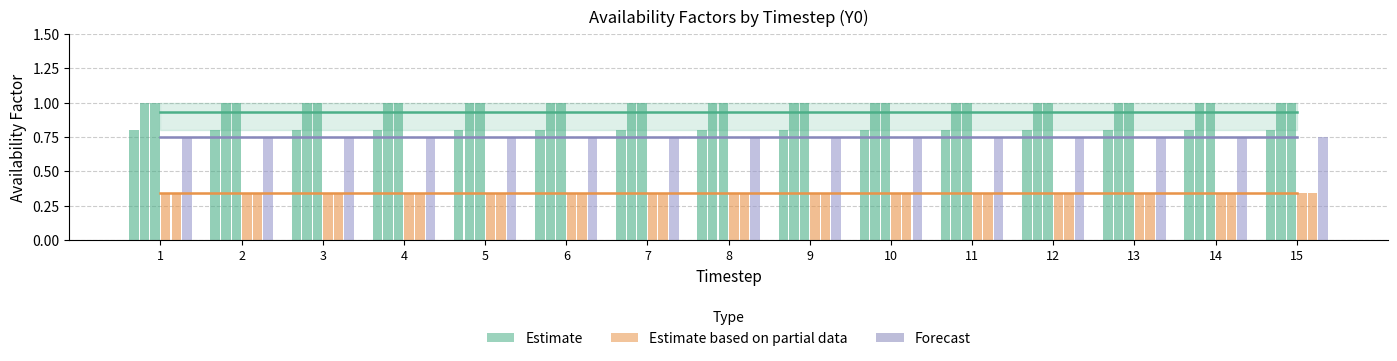

Count the number of categories in the chart.

15